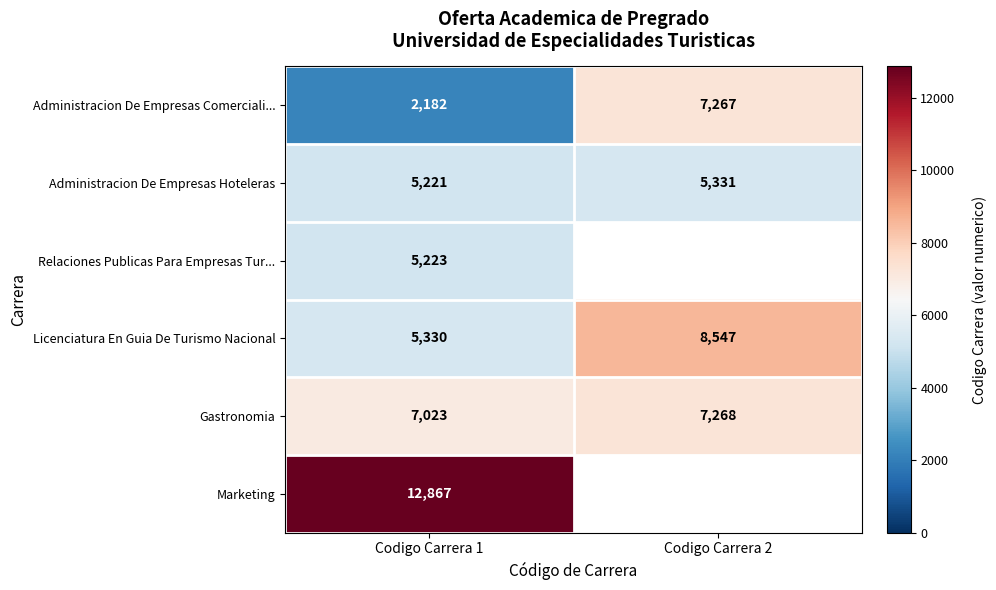

What is the sum of the Administracion De Empresas Comerciali... values at Codigo Carrera 2 and Codigo Carrera 1?

9449